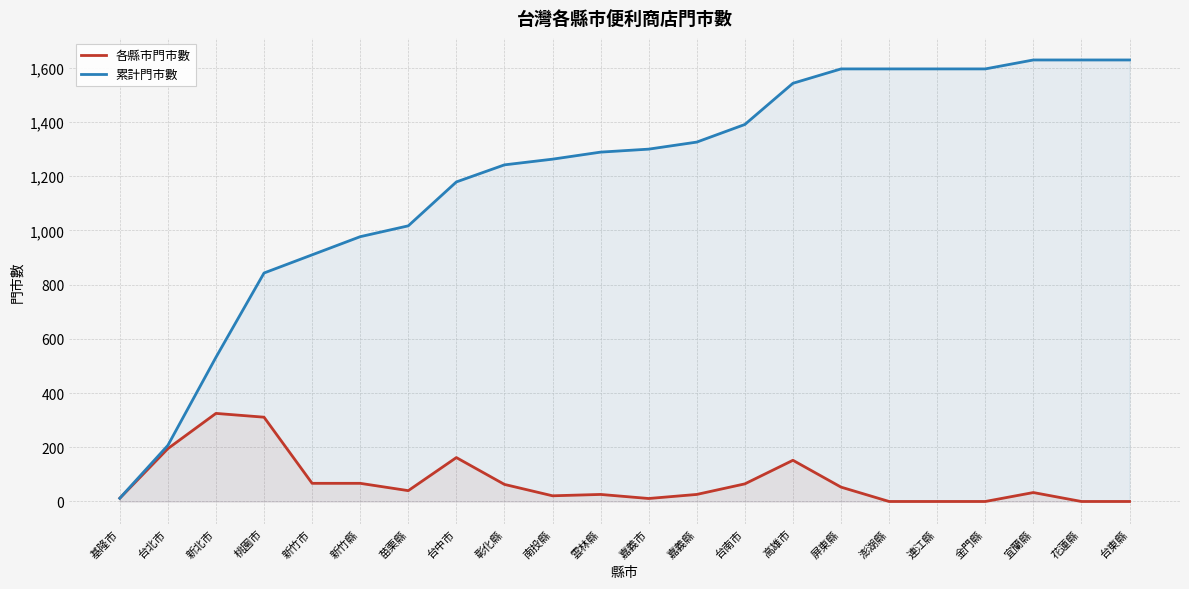

What is the sum of the 各縣市門市數 values at 宜蘭縣 and 雲林縣?

59